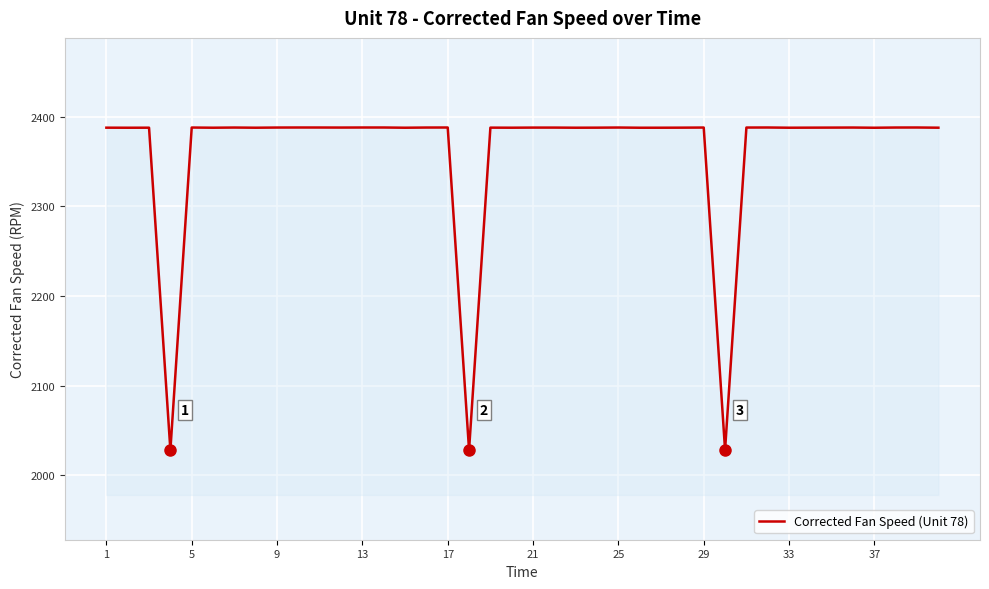

What is the difference between the maximum and minimum values?

360.0